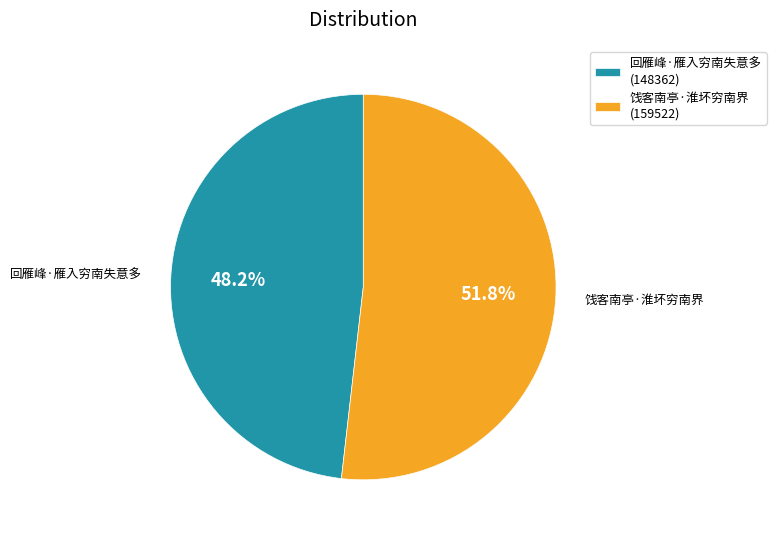

What percentage is NOT represented by 回雁峰·雁入穷南失意多?

51.8%